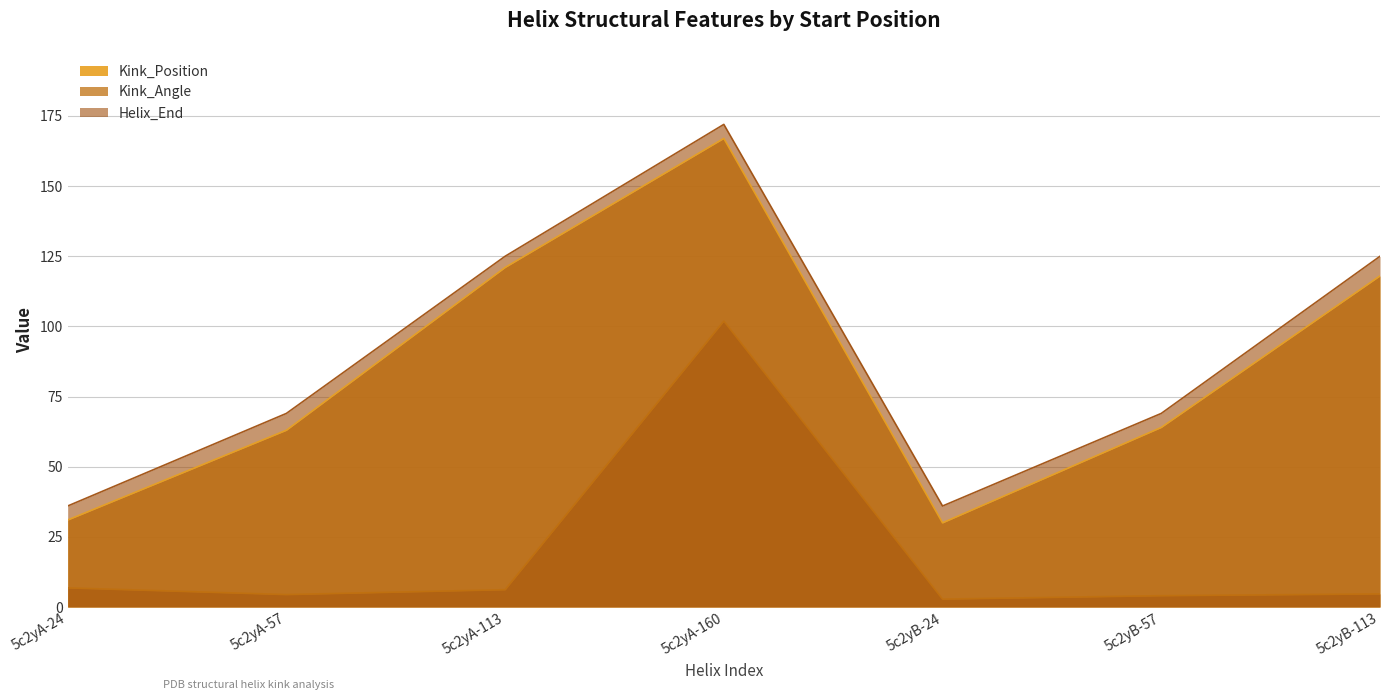

Reading left to right, list all the values displayed in this chart.

Kink_Position: 5c2yA-24=31.0	5c2yA-57=63.0	5c2yA-113=121.0	5c2yA-160=167.0	5c2yB-24=30.0	5c2yB-57=64.0	5c2yB-113=118.0
Kink_Angle: 5c2yA-24=6.8	5c2yA-57=4.4	5c2yA-113=6.2	5c2yA-160=101.9	5c2yB-24=2.8	5c2yB-57=4.0	5c2yB-113=4.7
Helix_End: 5c2yA-24=36.0	5c2yA-57=69.0	5c2yA-113=125.0	5c2yA-160=172.0	5c2yB-24=36.0	5c2yB-57=69.0	5c2yB-113=125.0